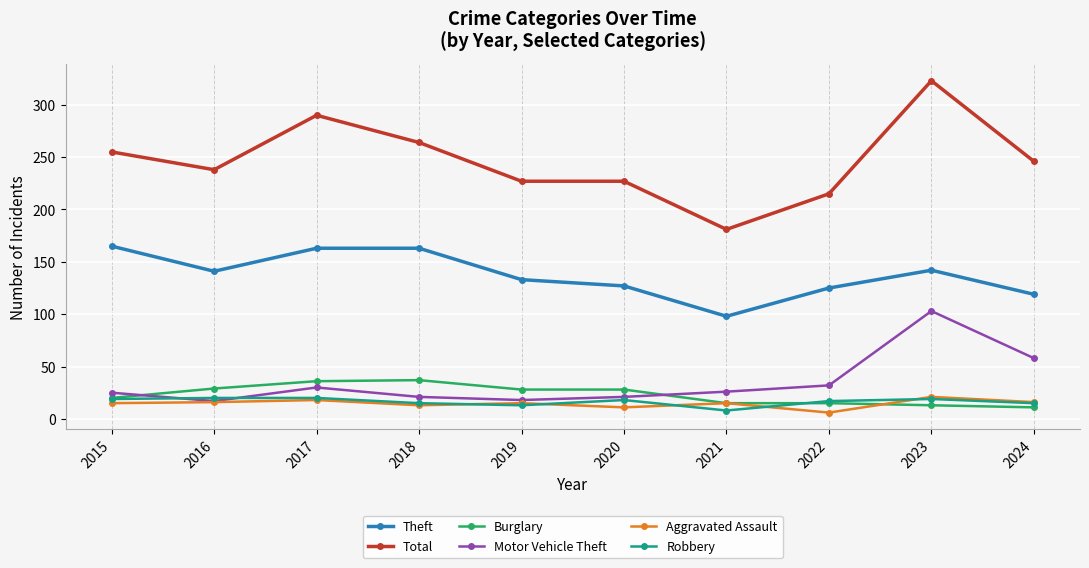

True or false: Total has more than 0 points higher than both neighbors.

True